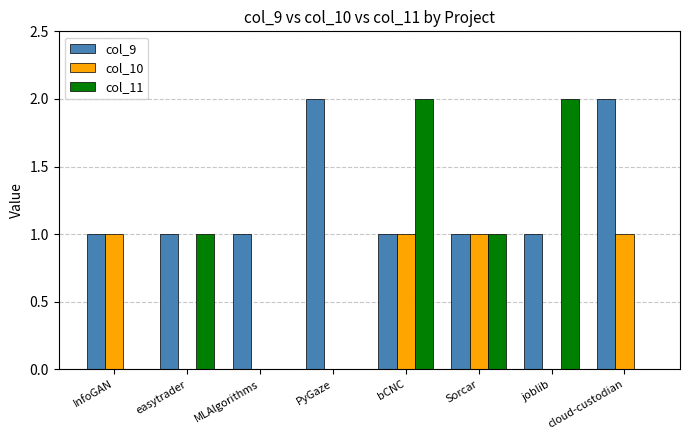

Between PyGaze and bCNC, which series saw the biggest shift?

col_11